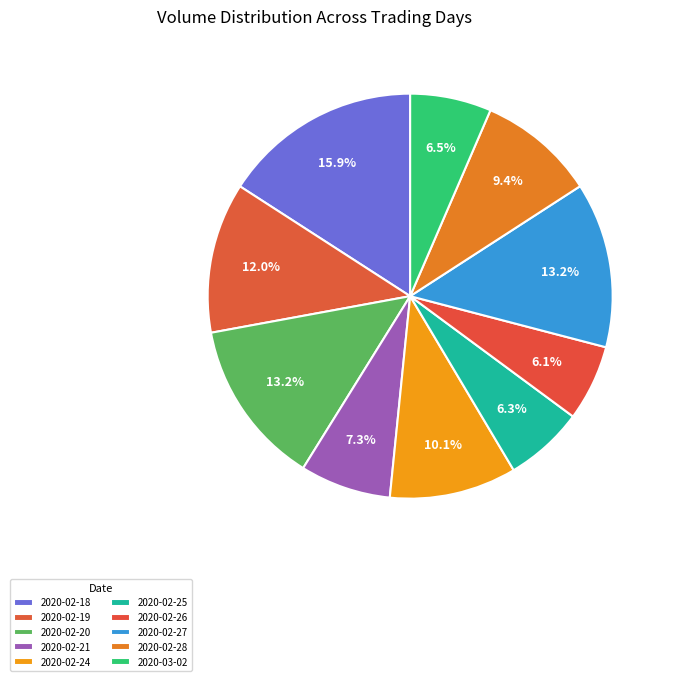

How many segments does this pie chart have?

10